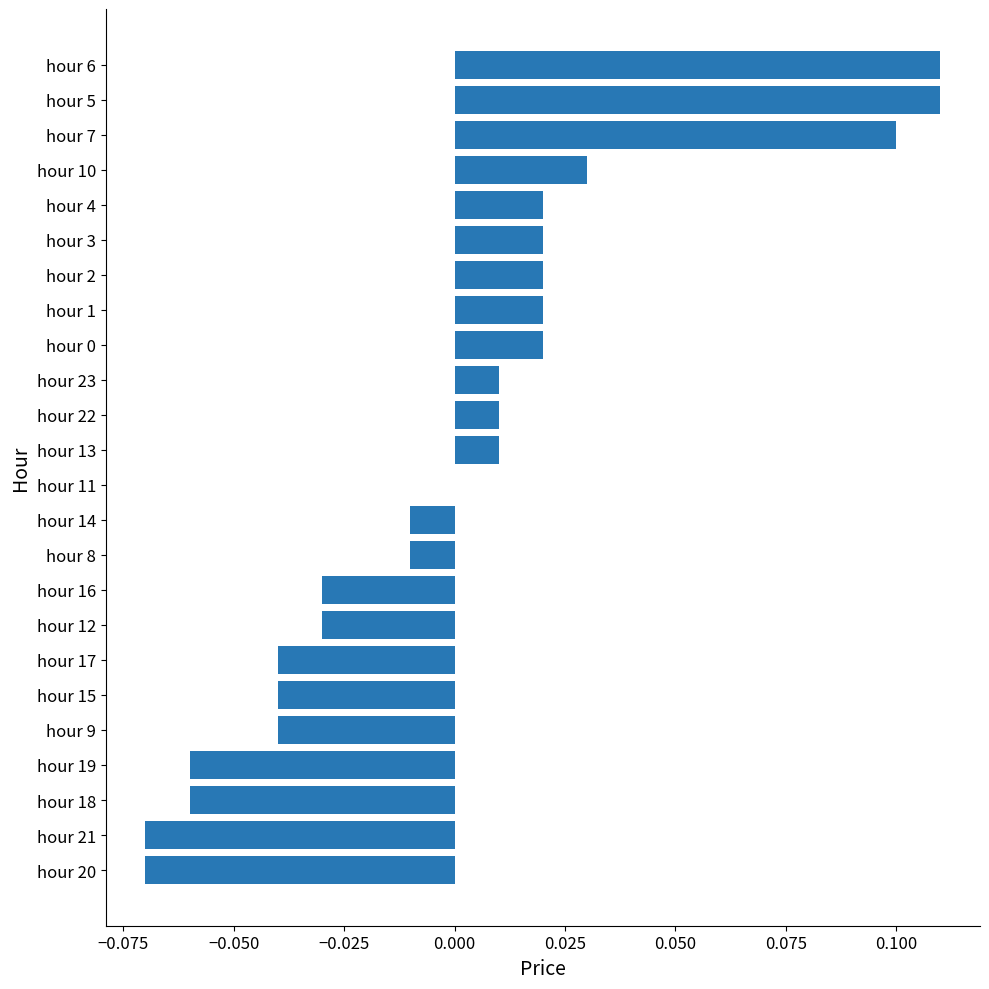

Which has a higher value, hour 20 or hour 23?

hour 23